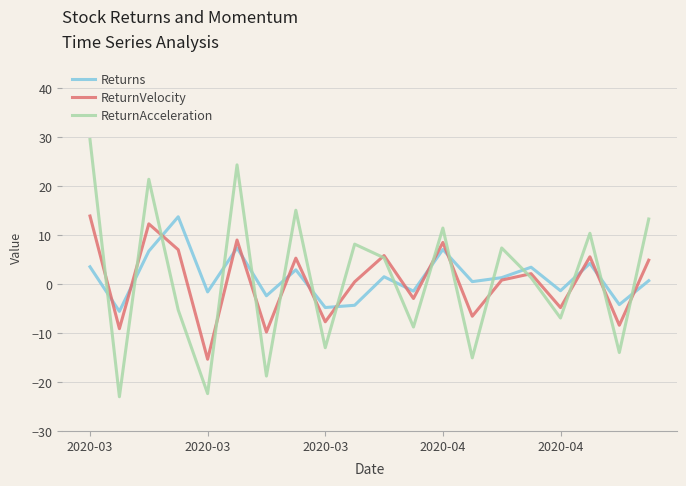

What are all the series names shown in the legend?

Returns, ReturnVelocity, ReturnAcceleration